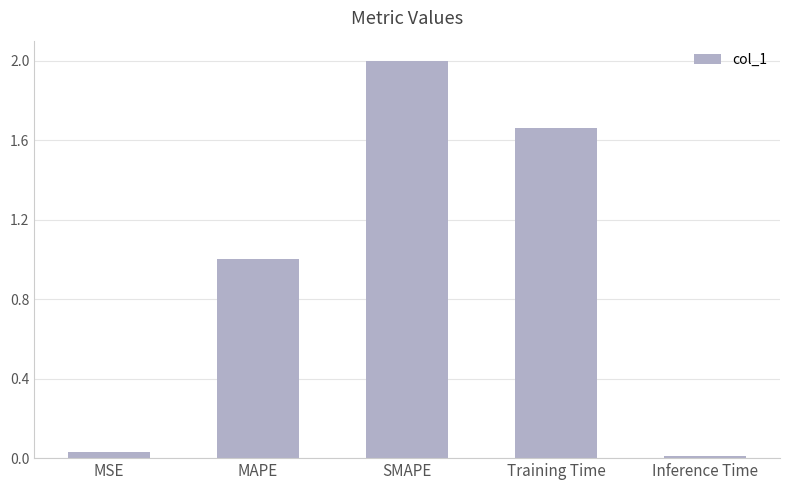

The value at Inference Time is 0.0. True or false?

True